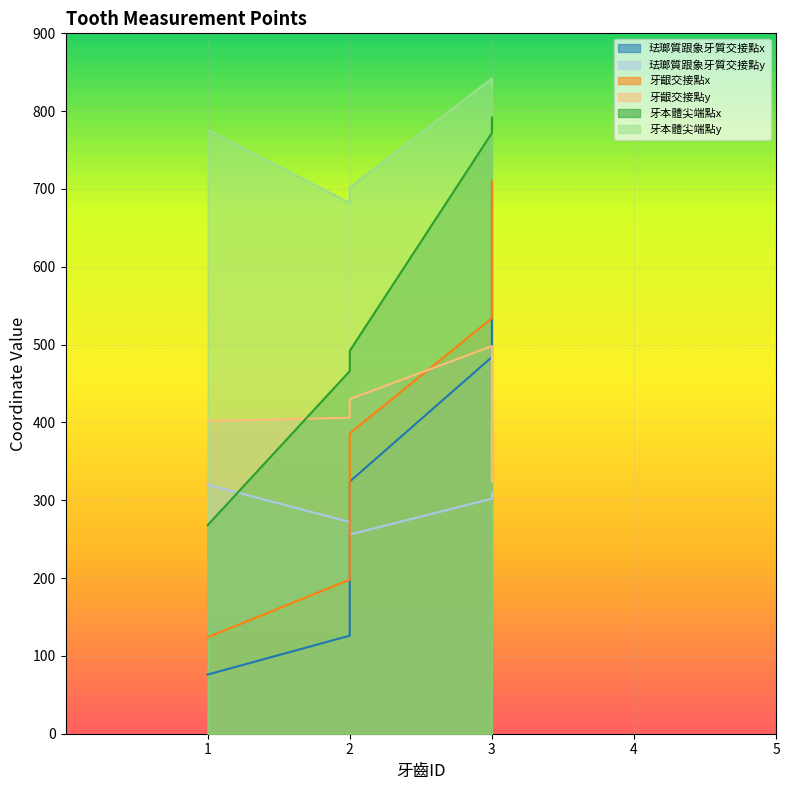

Reading left to right, extract all data points from this chart.

珐瑯質跟象牙質交接點x: 1=76	2=126	2=324	3=484	3=708
珐瑯質跟象牙質交接點y: 1=320	2=272	2=256	3=302	3=310
牙齦交接點x: 1=124	2=198	2=386	3=534	3=710
牙齦交接點y: 1=402	2=406	2=430	3=498	3=324
牙本體尖端點x: 1=268	2=466	2=492	3=772	3=792
牙本體尖端點y: 1=776	2=682	2=702	3=842	3=832